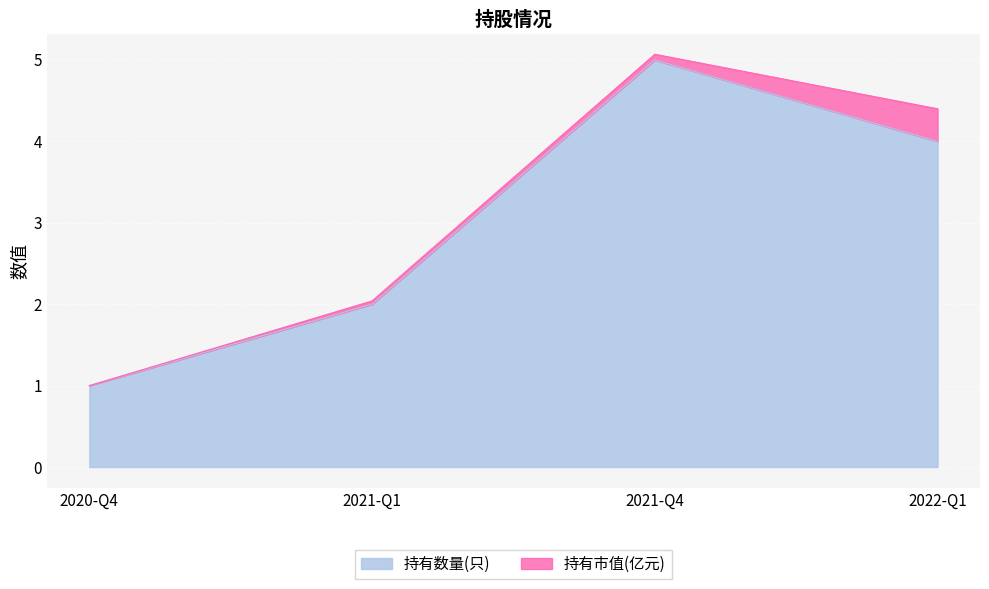

Count the number of values greater than 4.

1